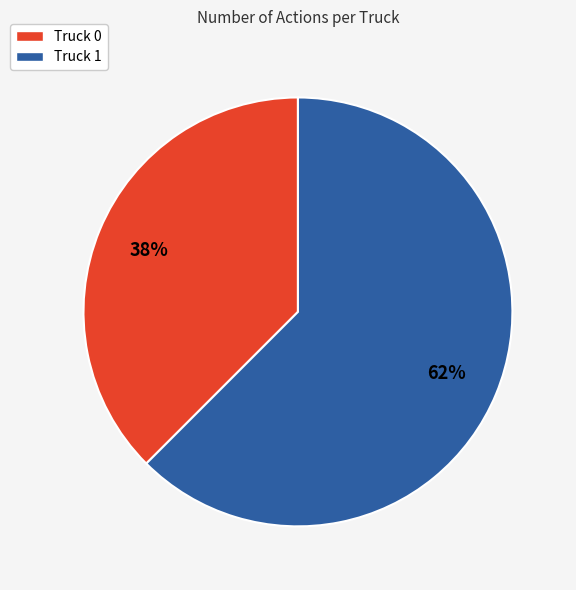

The Truck 0 slice represents 51% of the pie. True or false?

False